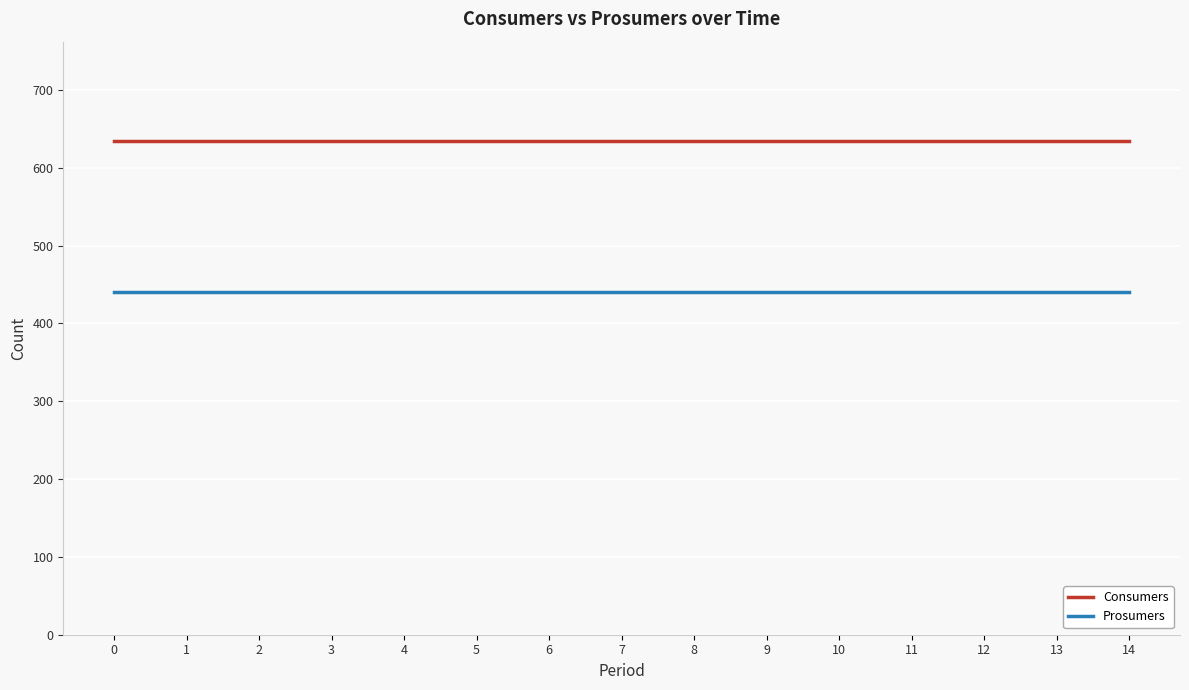

What is the maximum value shown in the chart?

635